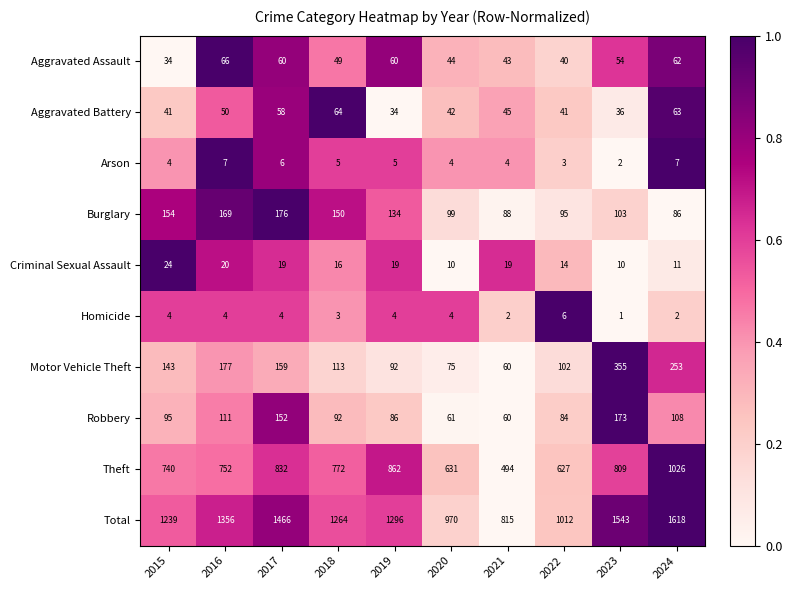

What is the approximate value of Aggravated Battery at 2015, to the nearest 10?

40